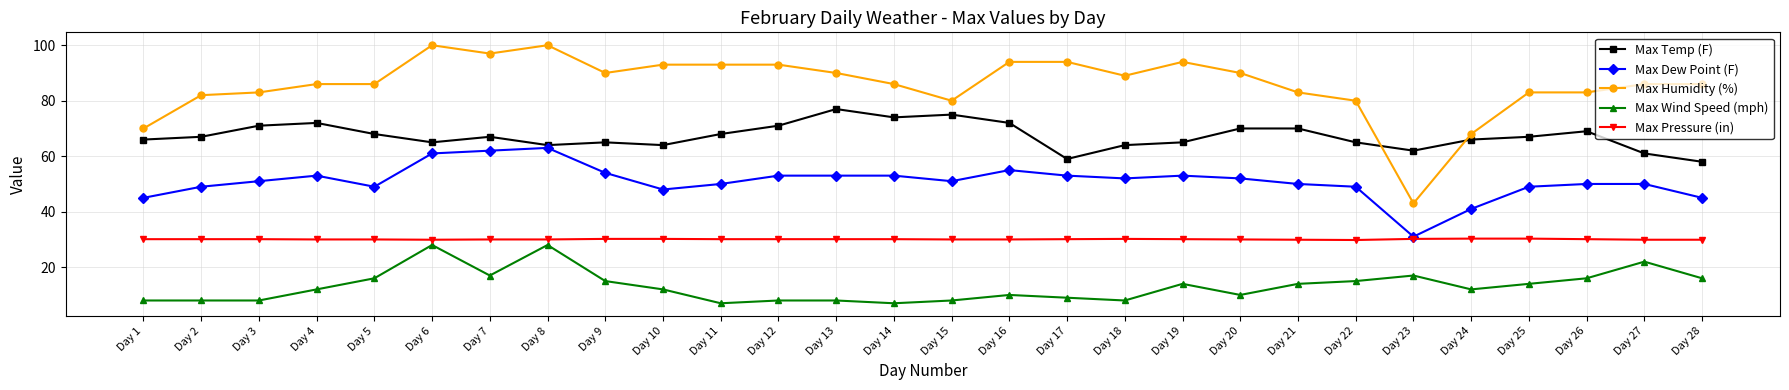

What is the difference between the highest and lowest values at Day 11?

86.0